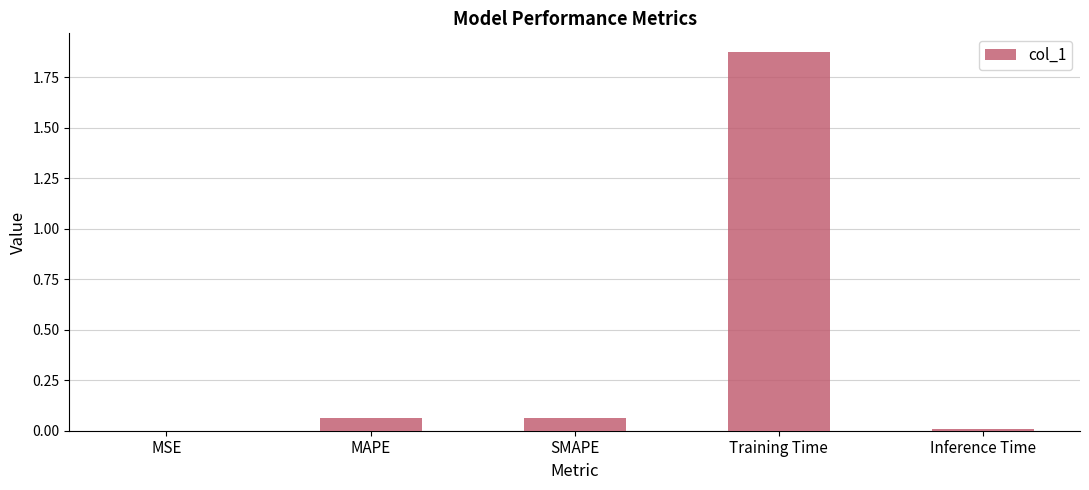

What is the sum of all values?

2.0